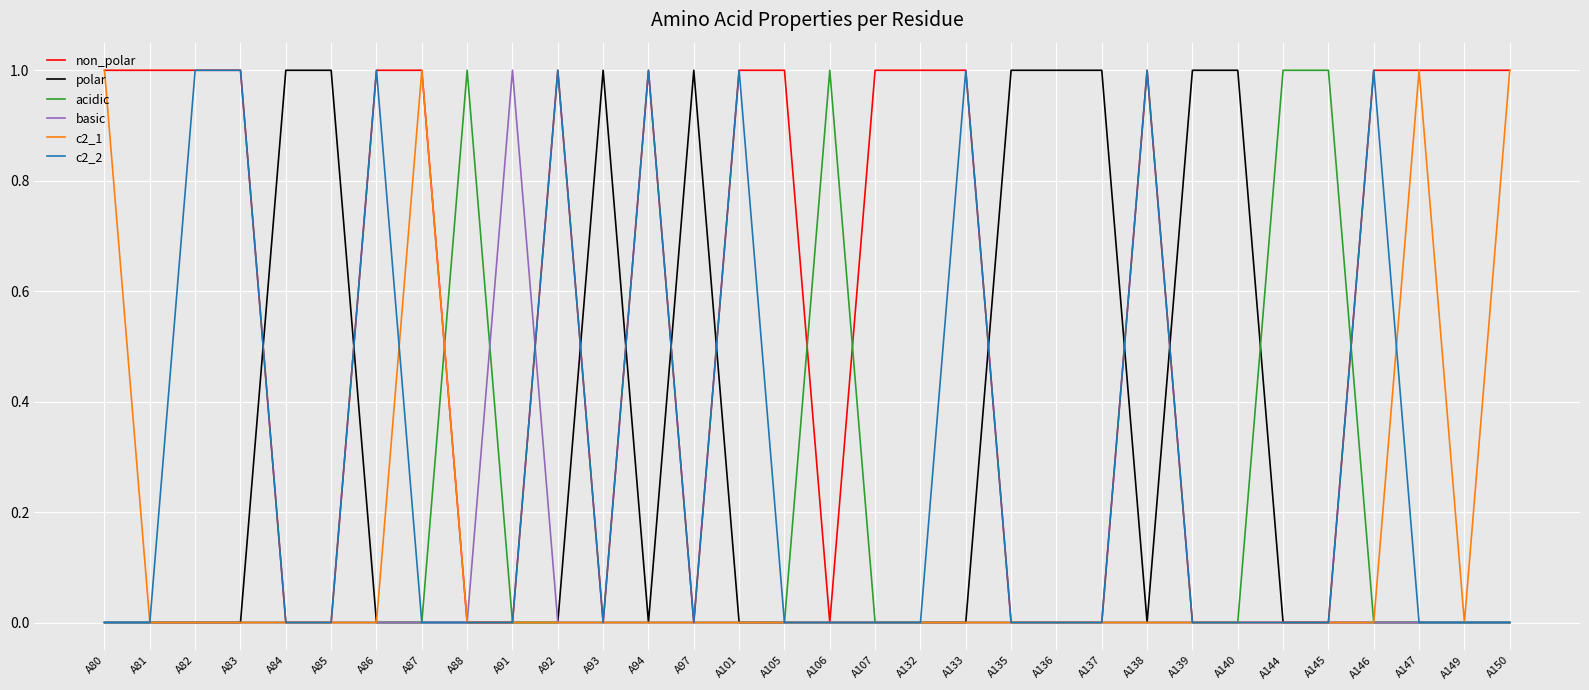

Is the value of non_polar at A150 greater than the value of polar at A107?

Yes